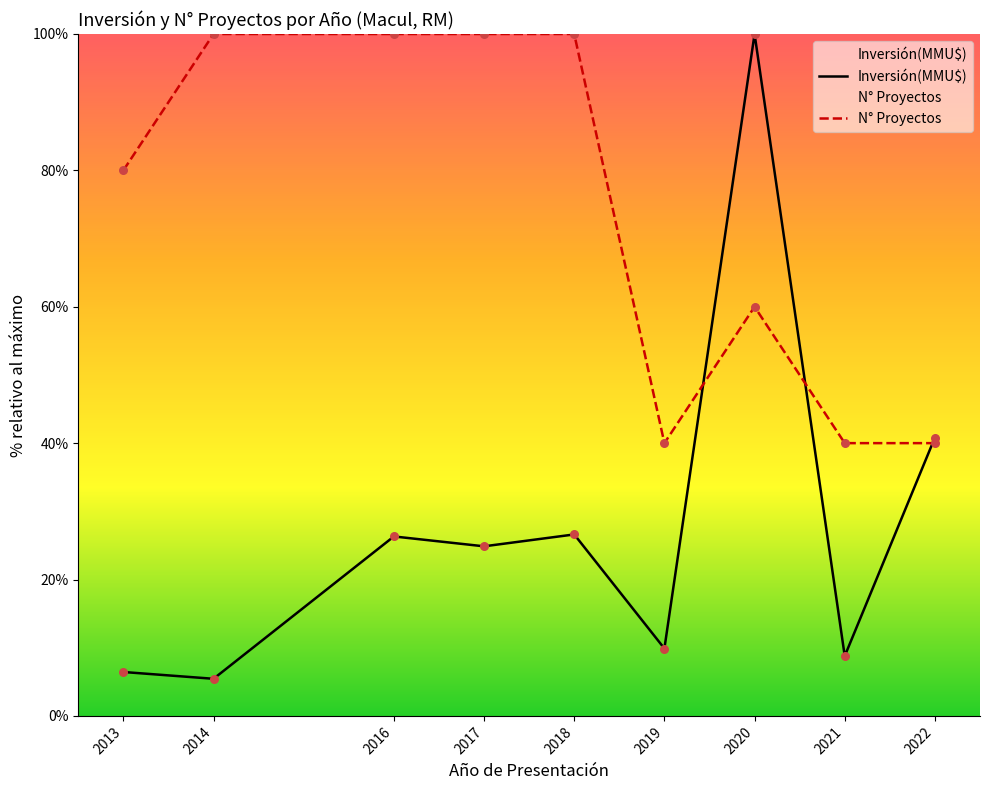

What are all the series names shown in the legend?

Inversión(MMU$), N° Proyectos